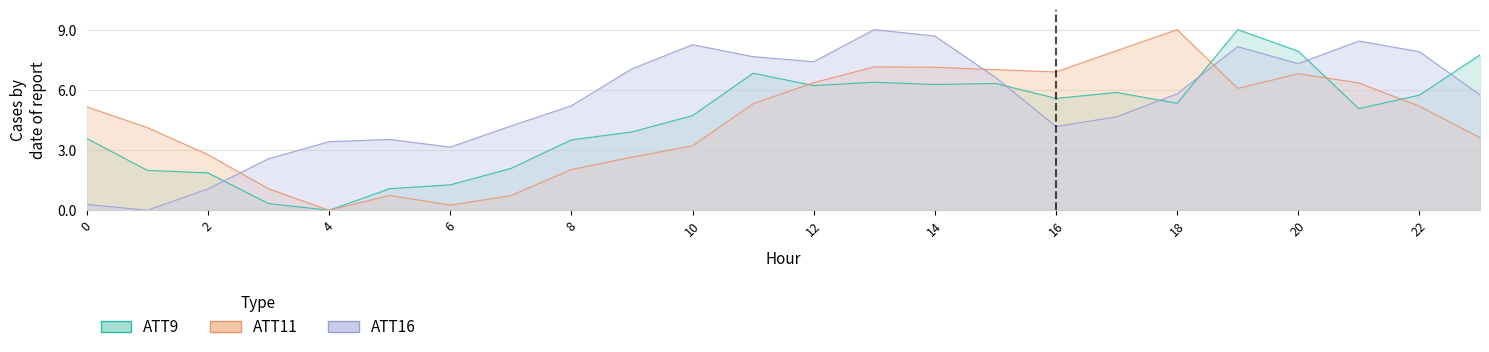

At which category does ATT16 reach its first local peak?

5